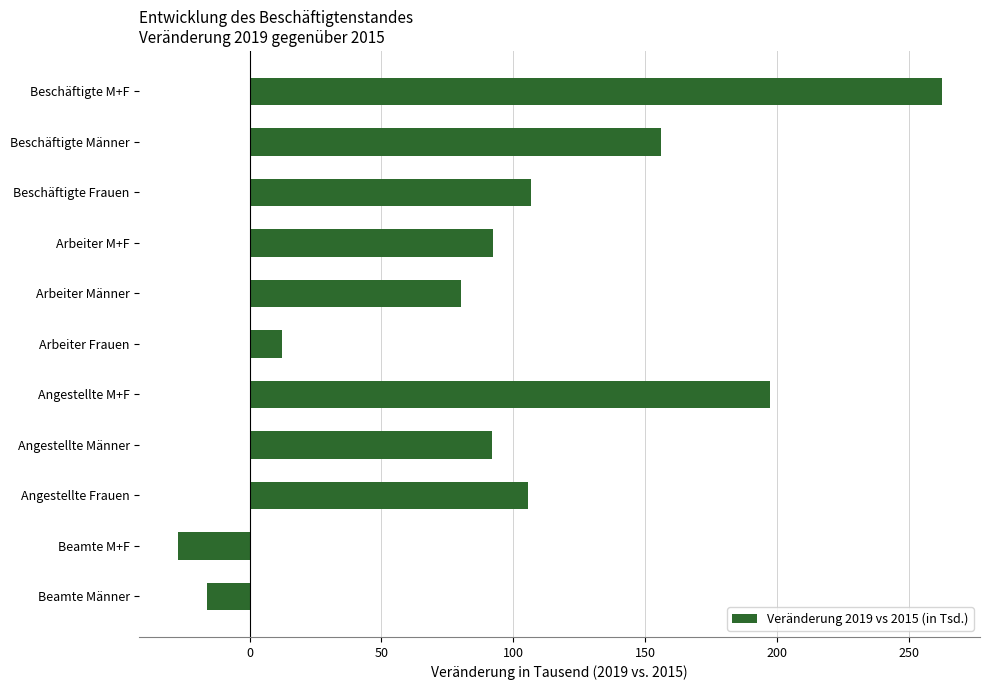

True or false: the data shows 91.8 at Angestellte Männer.

True